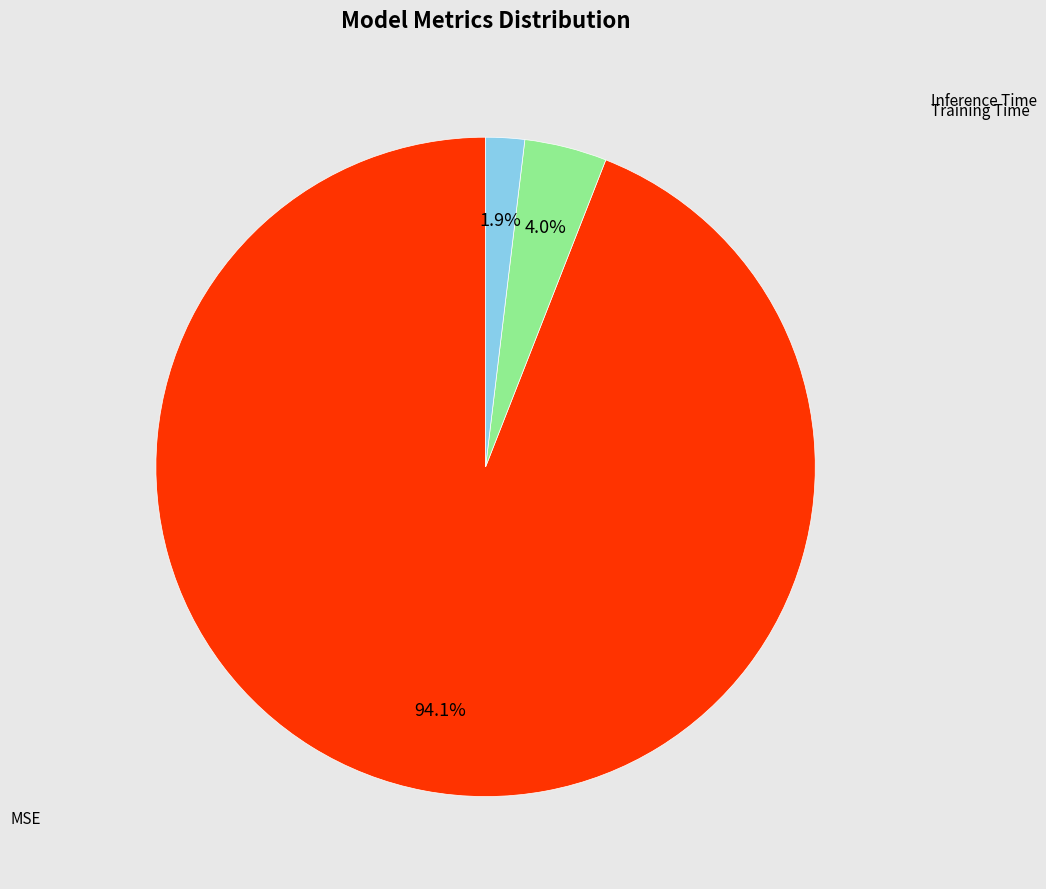

Does any single category account for the majority?

Yes